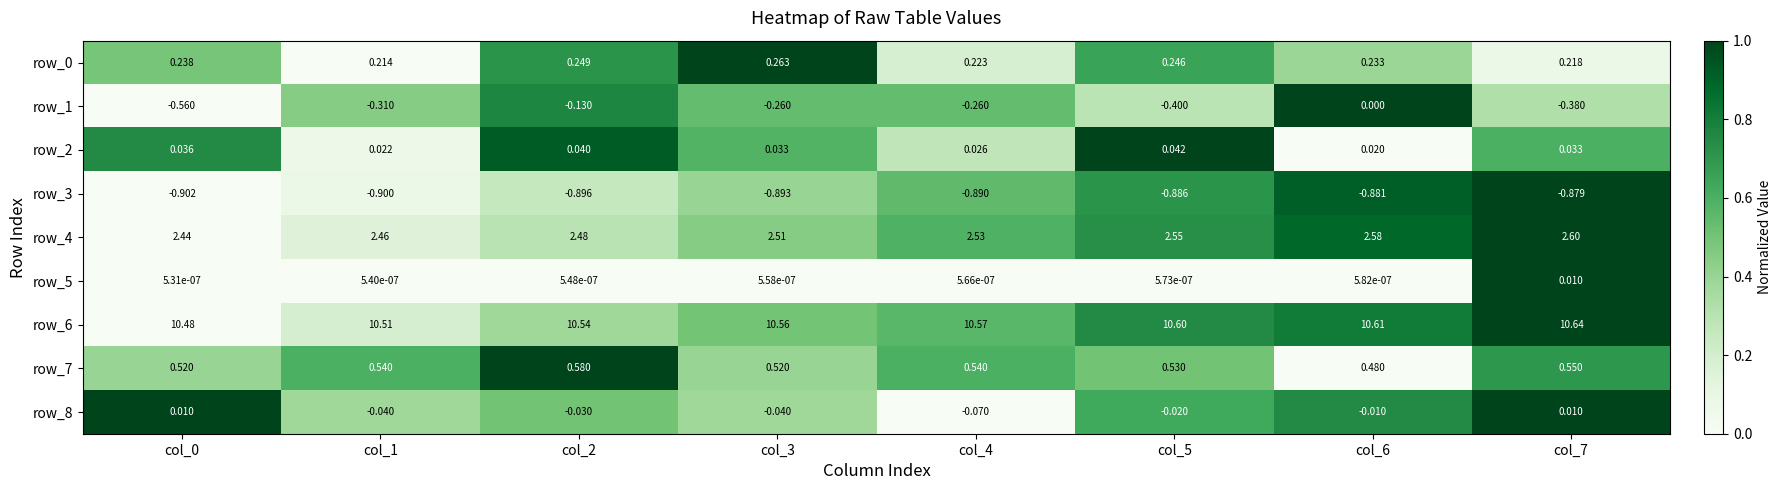

List the labels in order of row_0 value, largest first.

col_3, col_2, col_5, col_0, col_6, col_4, col_7, col_1